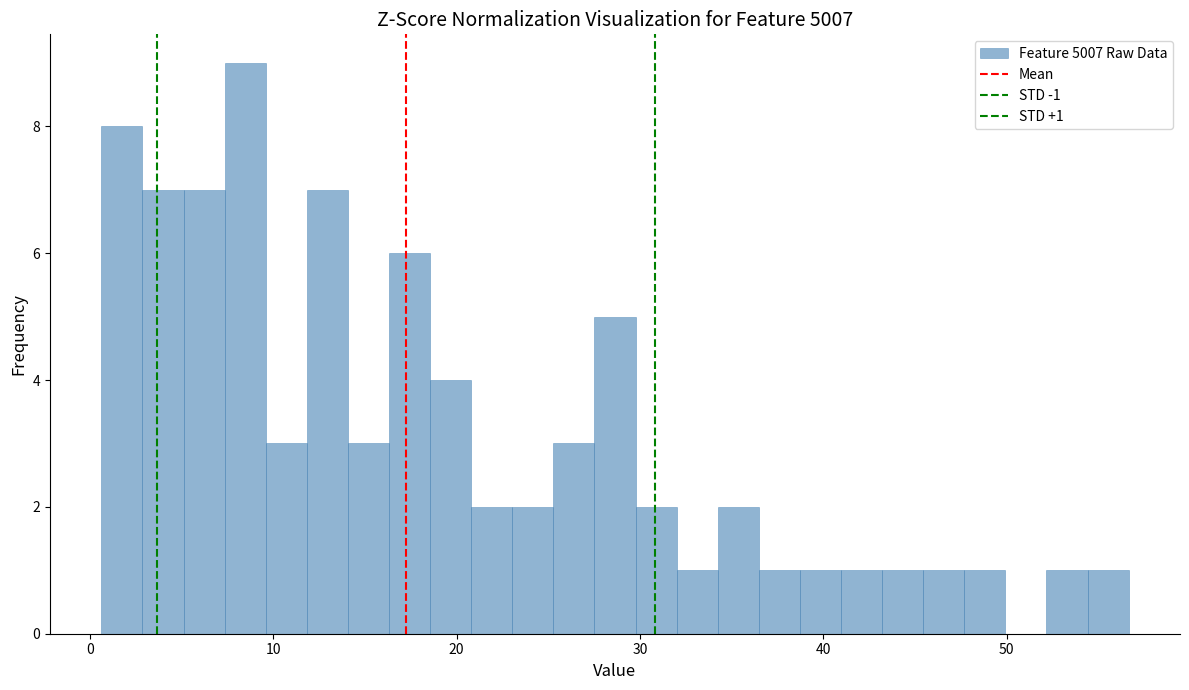

Around what value on the x-axis is the tallest bar? Give the approximate position of its centre, as read against the axis.

8